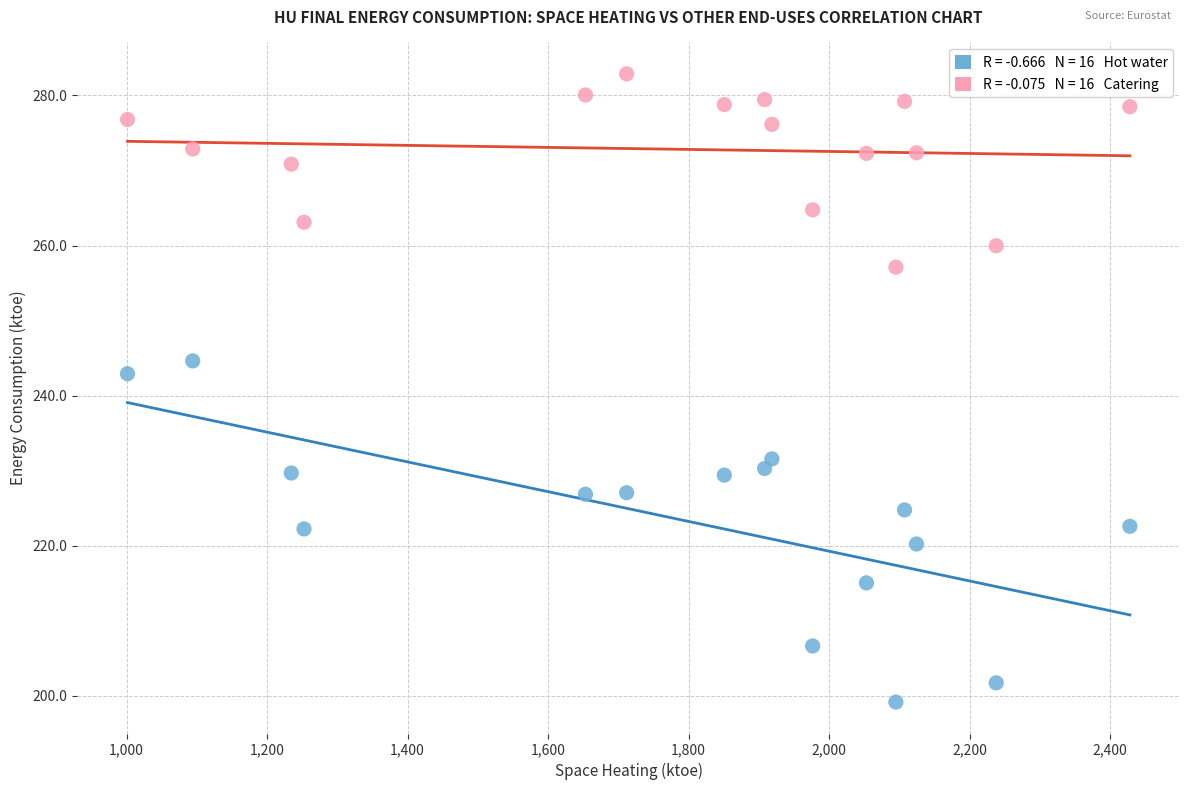

Across all series, what Y value is closest to 241?

242.9